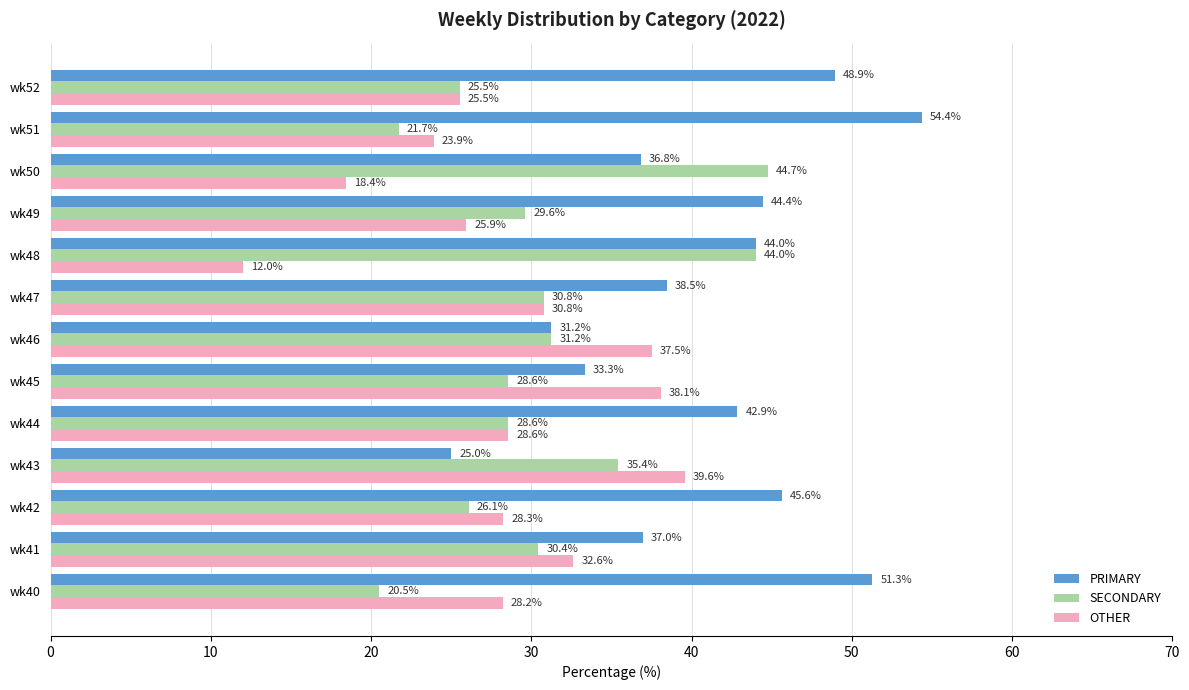

What are all the series names shown in the legend?

PRIMARY, SECONDARY, OTHER